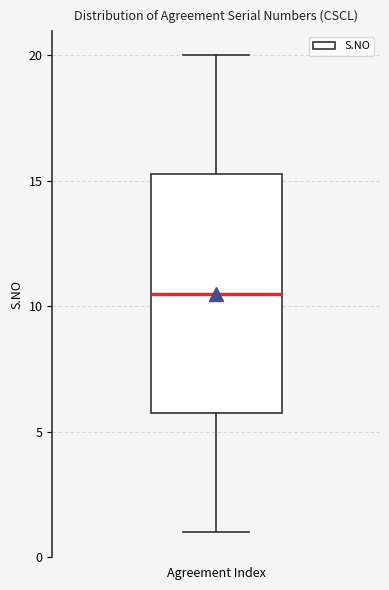

Transcribe this box plot: give where the median line is, the range the box spans, and where the two whiskers end, as read against the y-axis. The values are not printed on the chart, so give them approximately, as read against the axis.

median 10.5, box 6.0 to 15.5, whiskers 1.0 to 20.0